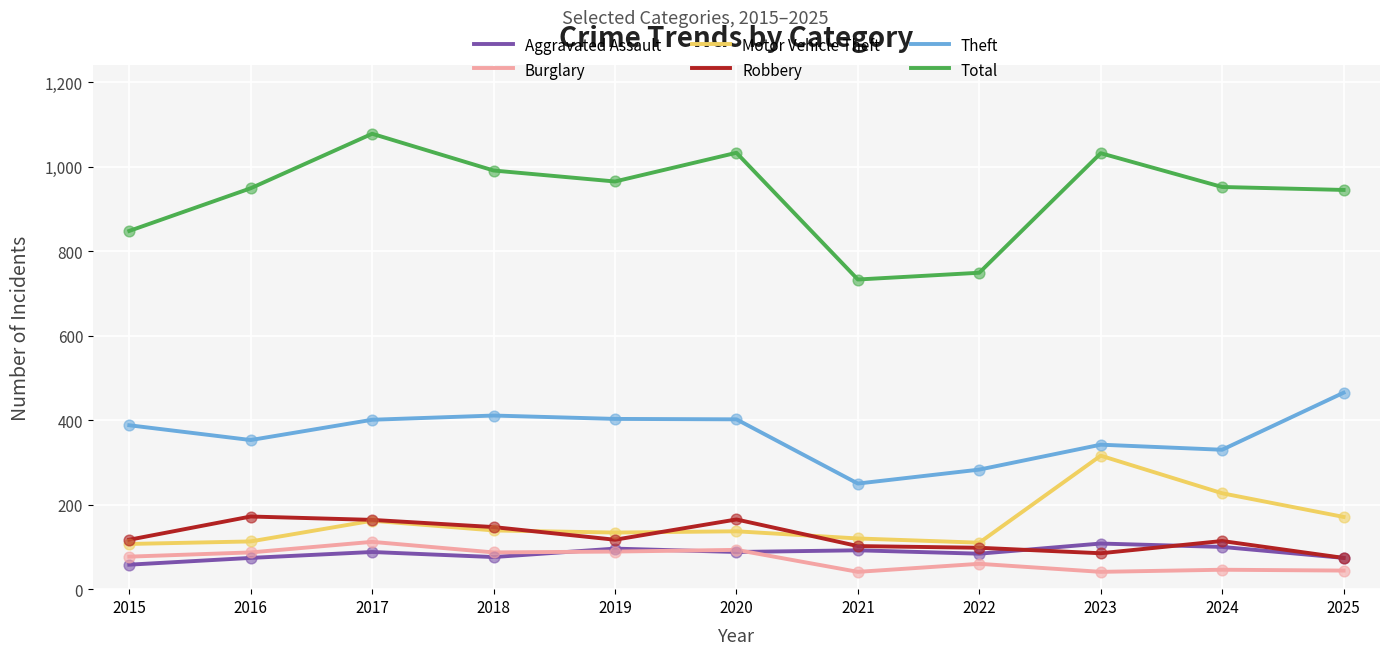

Is the value of Aggravated Assault at 2024 greater than the value of Total at 2025?

No